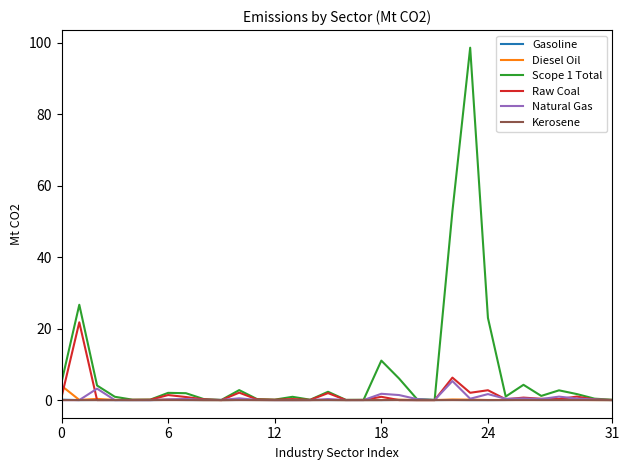

What is the maximum value shown in the chart?

98.5